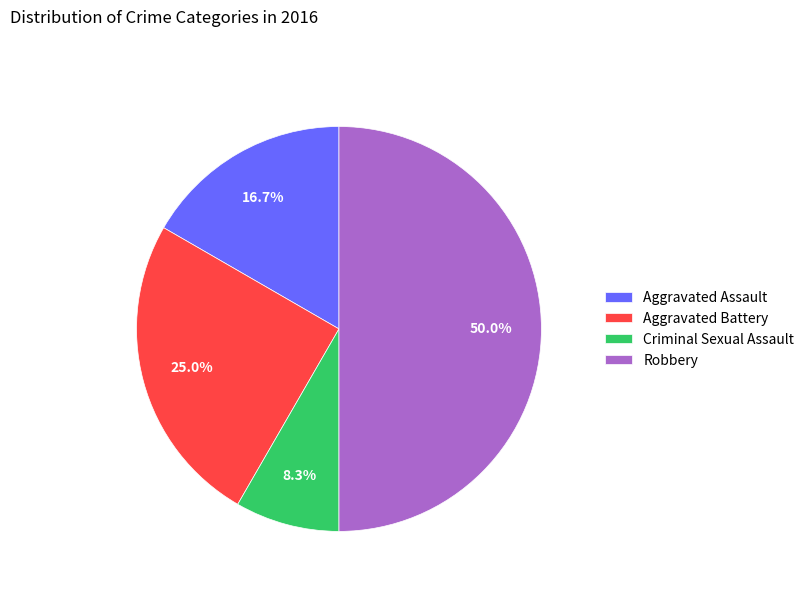

True or false: Aggravated Battery accounts for 30% of the total.

False